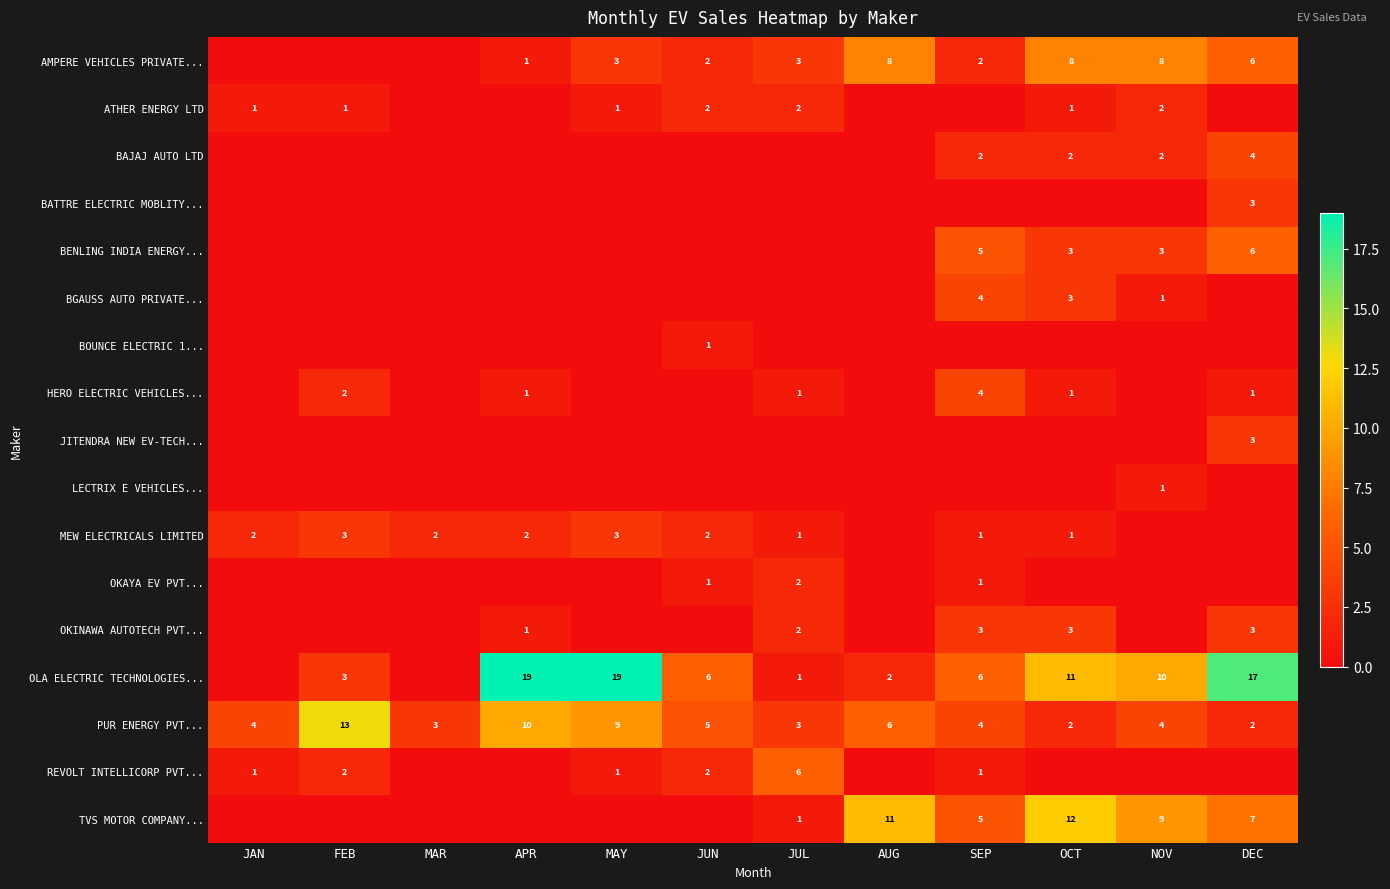

The ATHER ENERGY LTD series shows 2 at JUL. True or false?

True